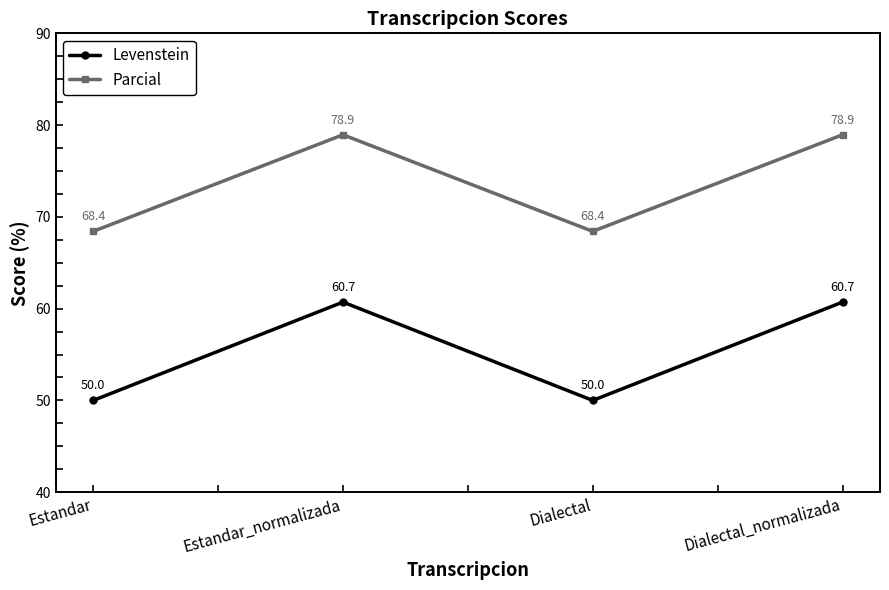

What is the label of the 4th point from the left?

Dialectal_normalizada